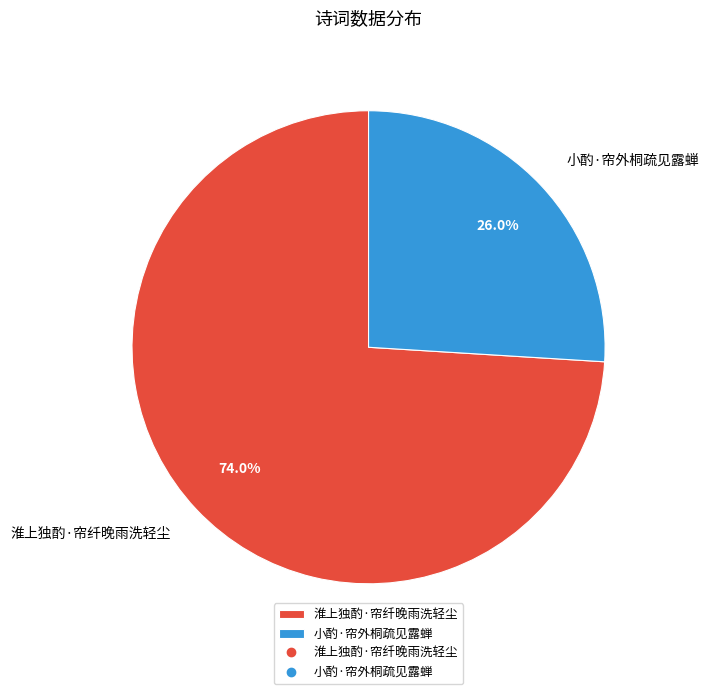

What is the largest slice in the pie chart?

淮上独酌·帘纤晚雨洗轻尘